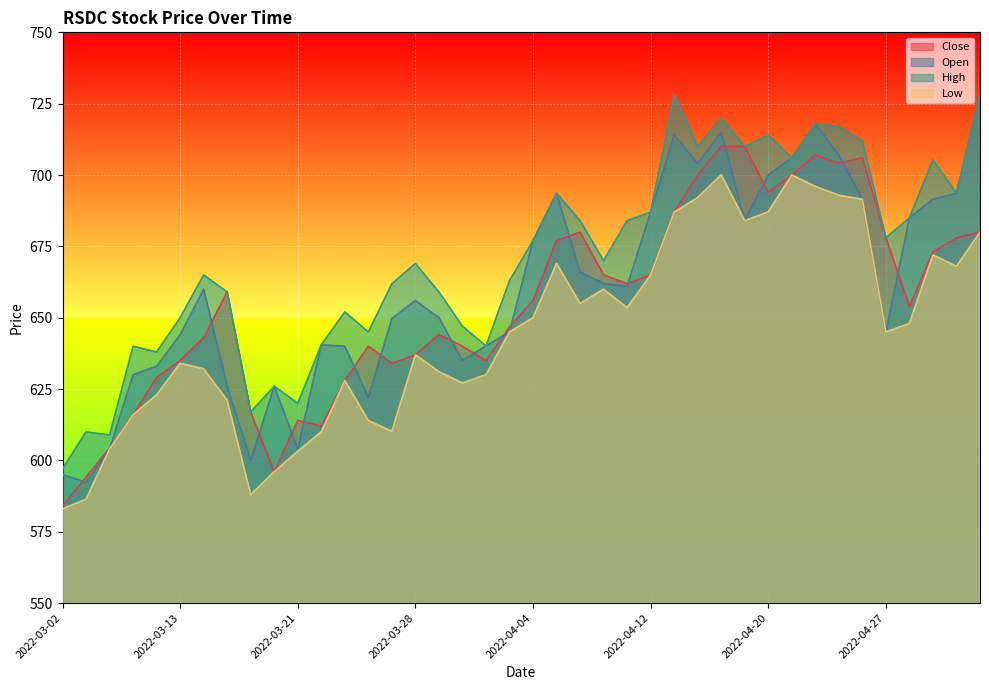

Does the chart display data point markers on the line(s)?

No